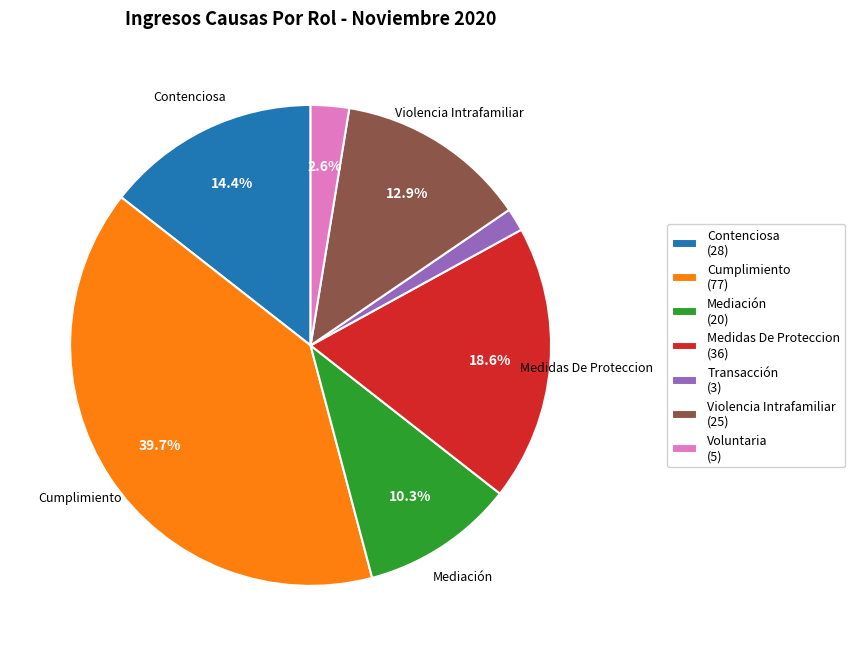

What is the smallest slice in the pie chart?

Transacción